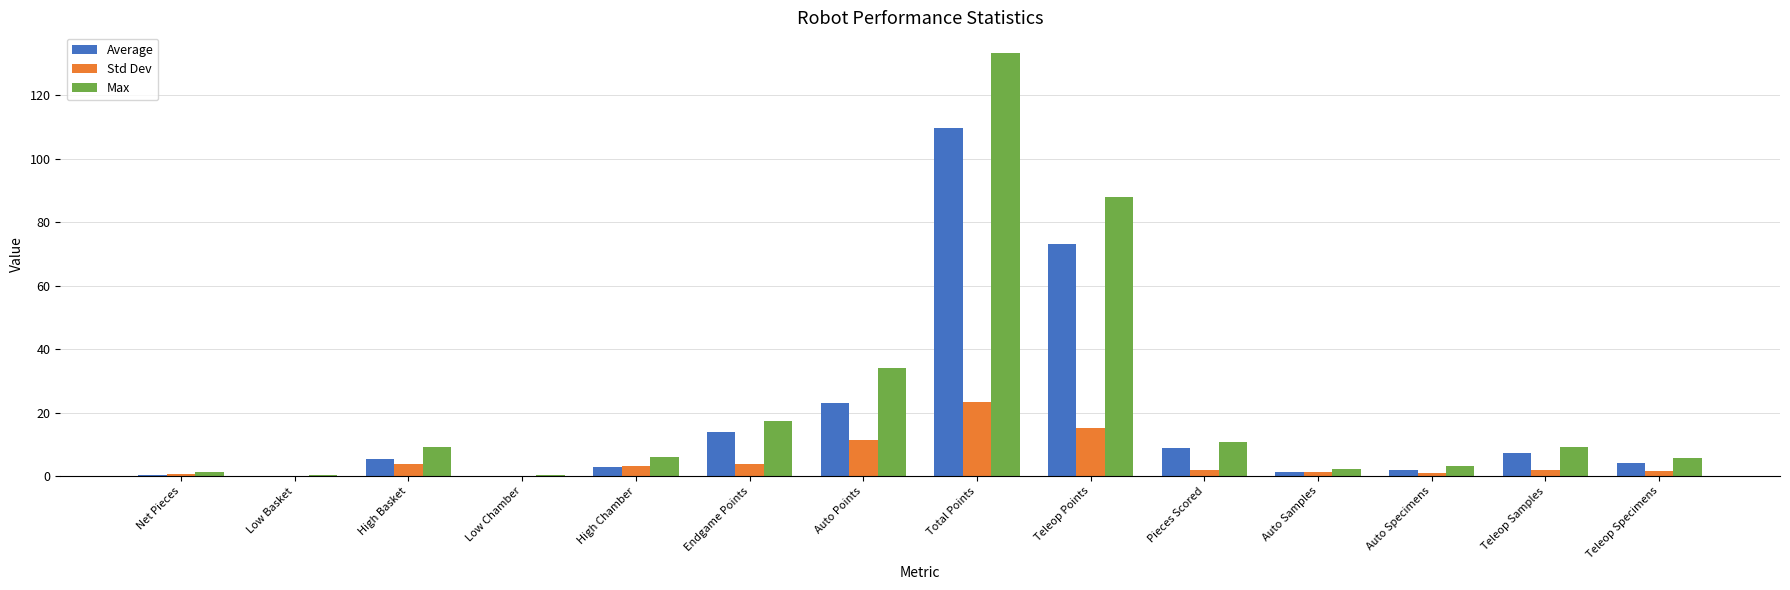

At which label is Max closest to 66?

Teleop Points